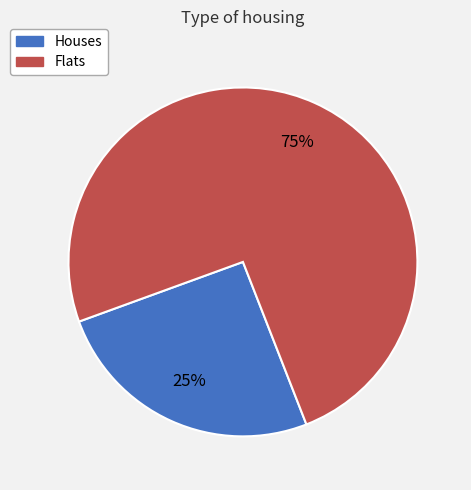

Does any single category account for the majority?

Yes